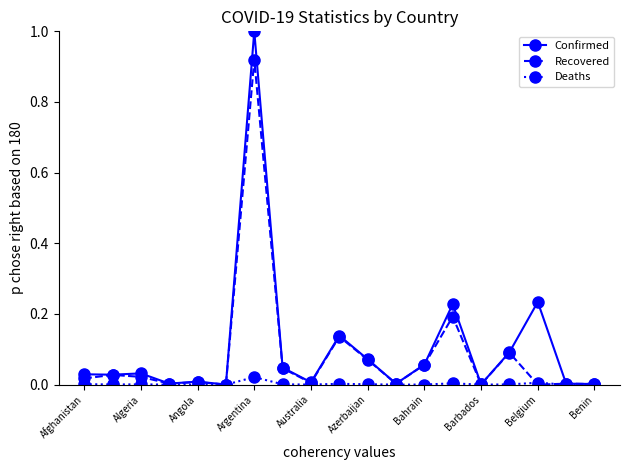

Rank the series by their maximum value, from lowest to highest.

Deaths, Recovered, Confirmed